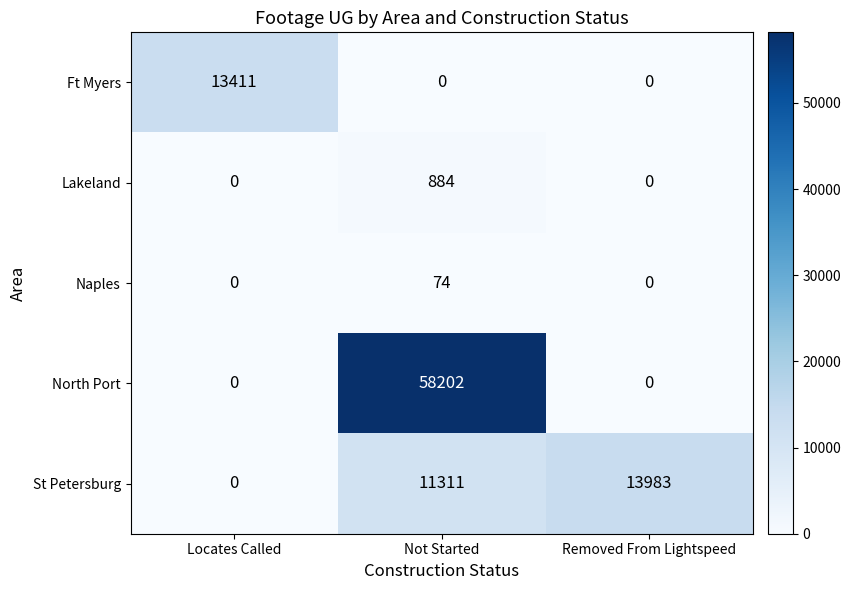

Reading right to left, list all the values displayed in this chart.

Ft Myers: Removed From Lightspeed=0	Not Started=0	Locates Called=13411
Lakeland: Removed From Lightspeed=0	Not Started=884	Locates Called=0
Naples: Removed From Lightspeed=0	Not Started=74	Locates Called=0
North Port: Removed From Lightspeed=0	Not Started=58202	Locates Called=0
St Petersburg: Removed From Lightspeed=13983	Not Started=11311	Locates Called=0